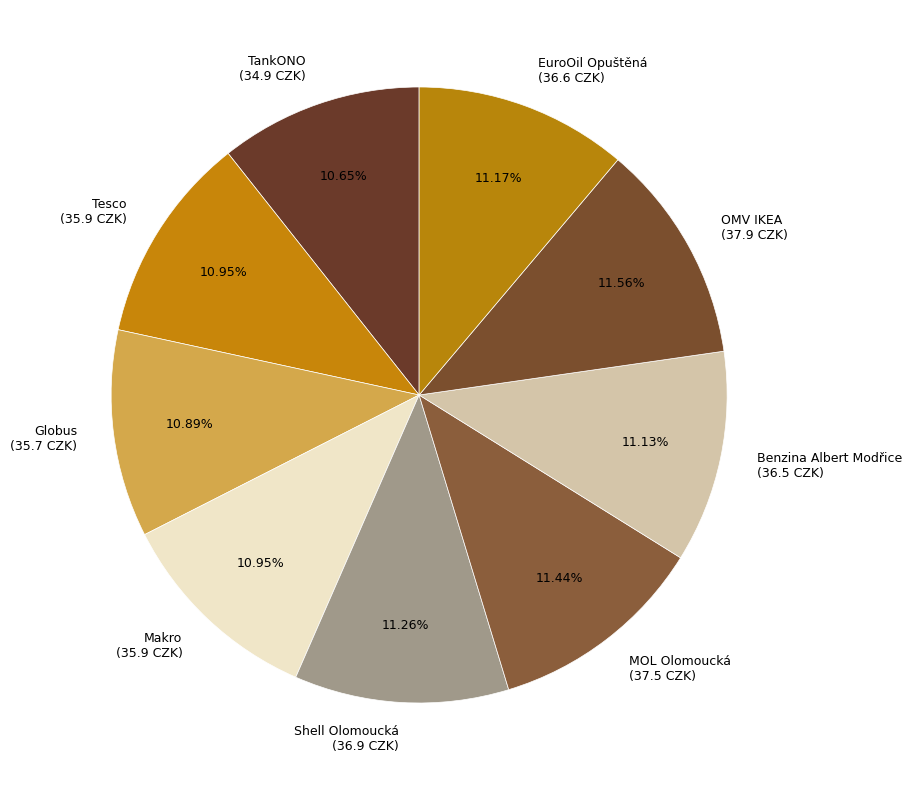

Is the sum of Shell Olomoucká (36.9 CZK) and Tesco (35.9 CZK) greater than half?

No